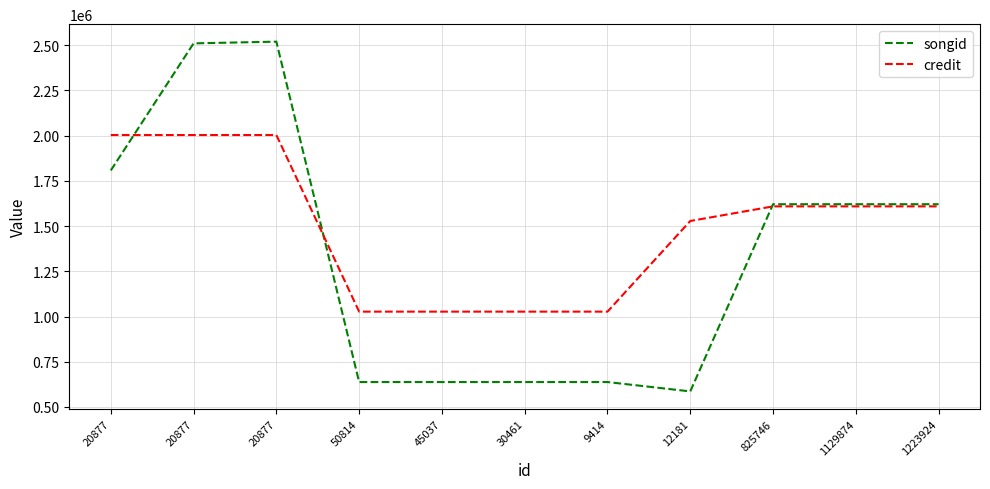

Does the chart have visible grid lines?

Yes